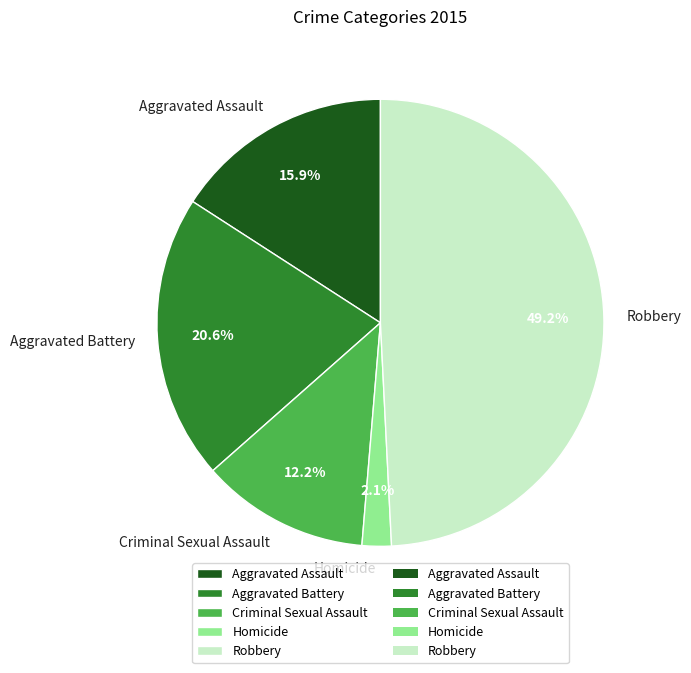

Is it true that Aggravated Assault is 24% of the pie?

False